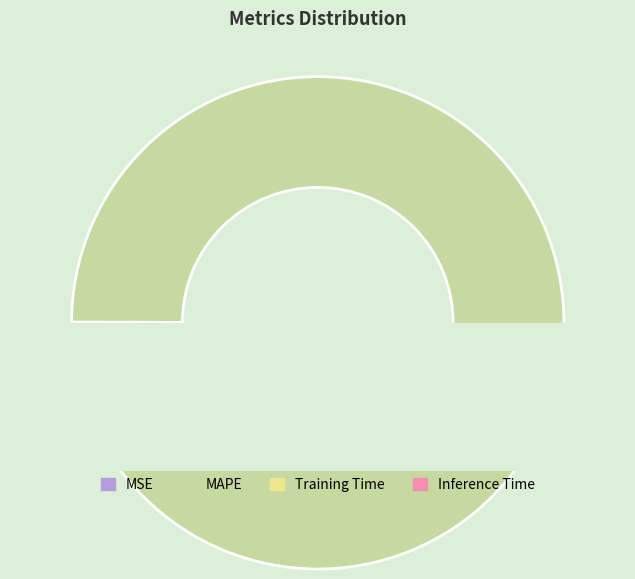

Which slice is the largest?

MAPE